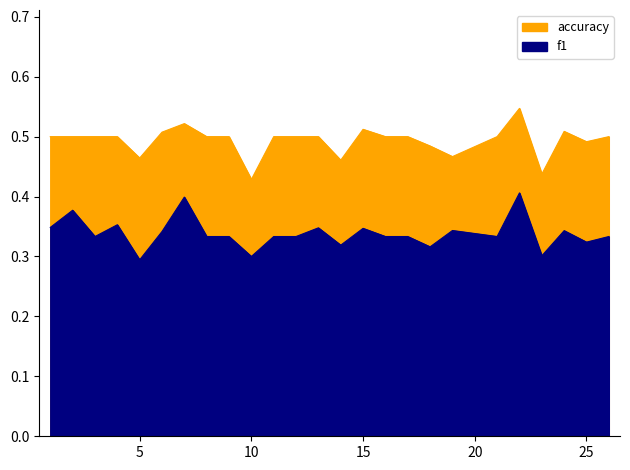

What is the value of the f1 point at the 25th from the left?

0.3